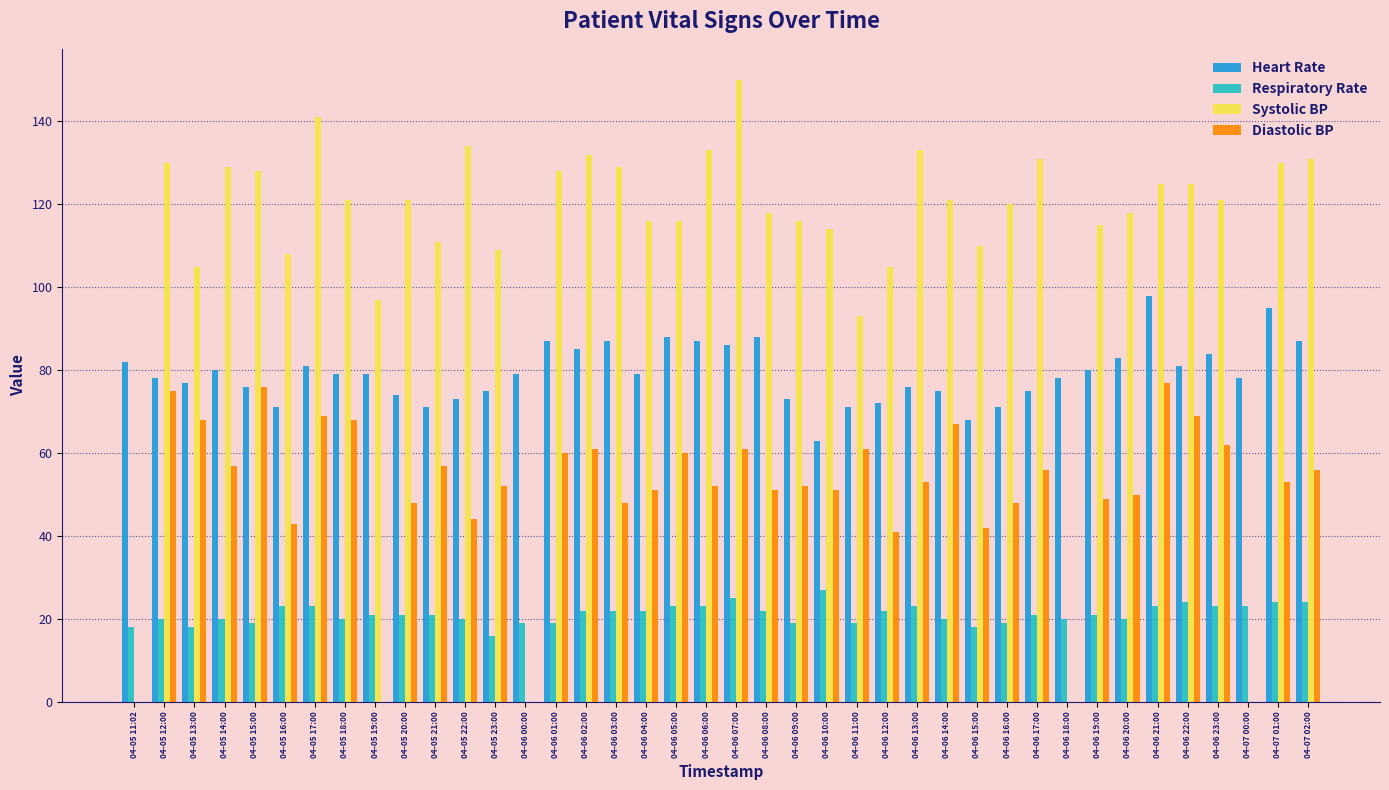

Does the chart contain stacked bars?

No